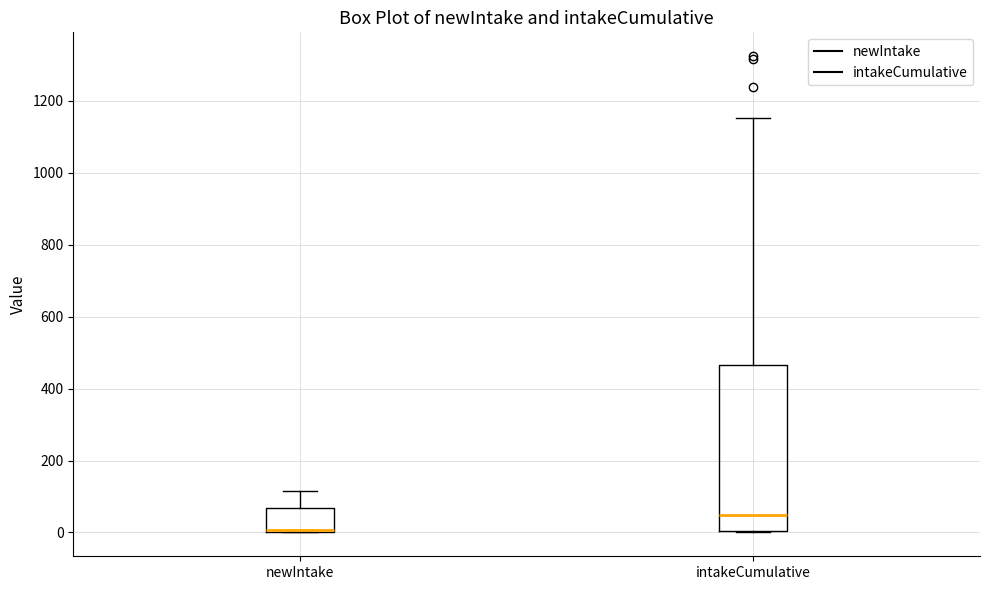

Reading left to right, transcribe this box plot: for each box, give where its median line is, the range the box spans, and where its two whiskers end, as read against the y-axis. The values are not printed on the chart, so give them approximately, as read against the axis.

newIntake: median 0 (just above the box's lower edge), box 0 to 60, whiskers 0 to 120
intakeCumulative: median 40, box 0 to 460, whiskers 0 to 1160